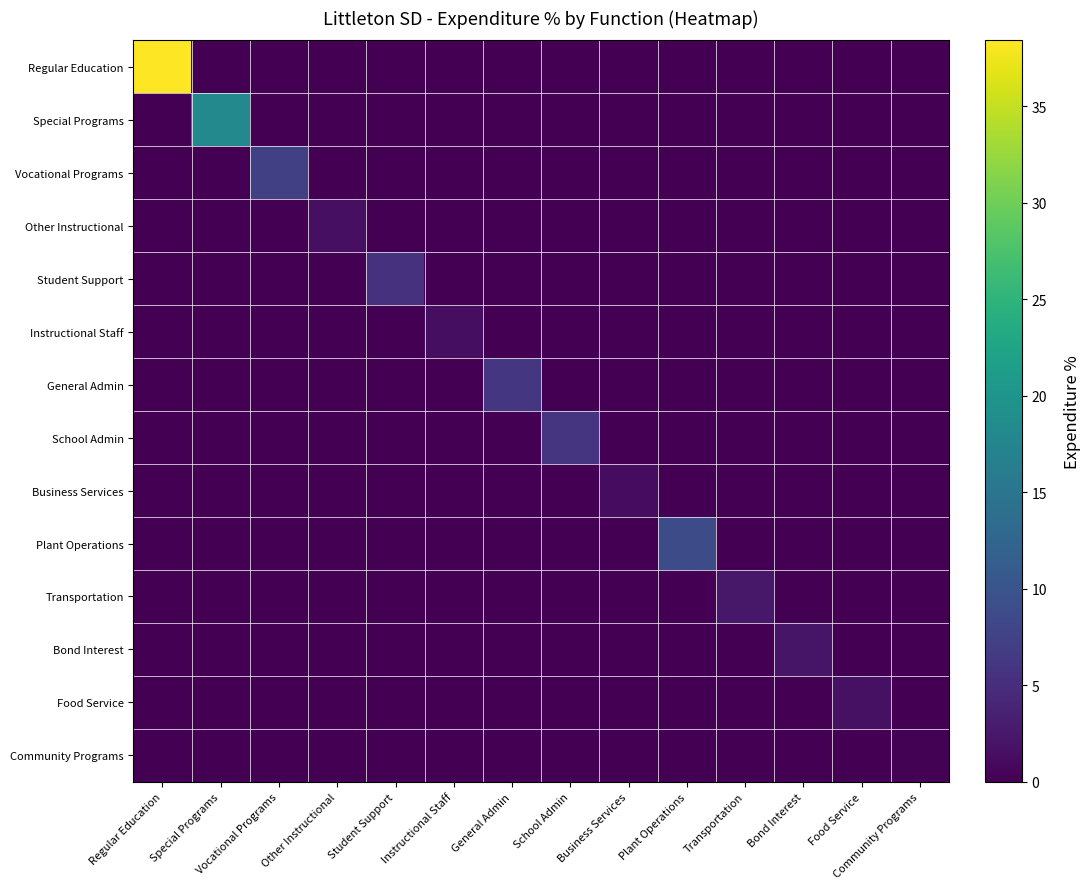

What is the spread (max minus min) of values at Special Programs?

18.0